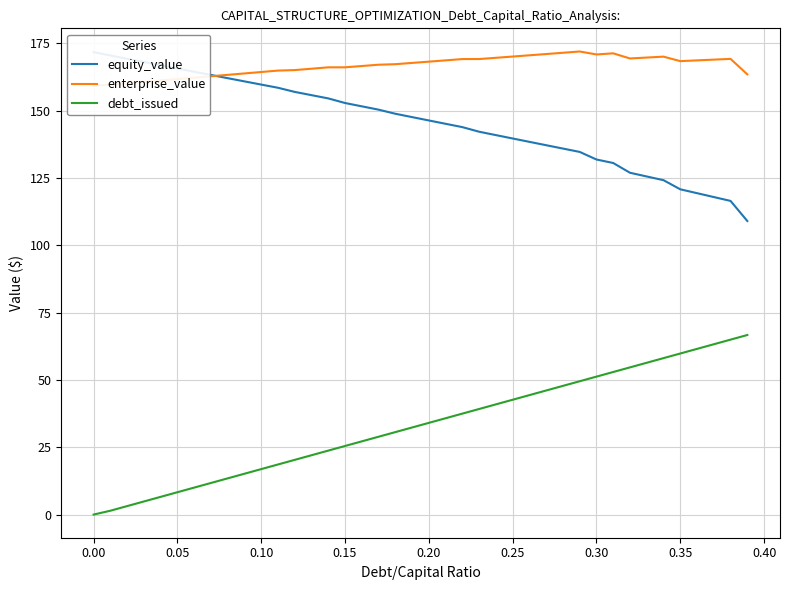

What is the average value of the equity_value series?

145.6